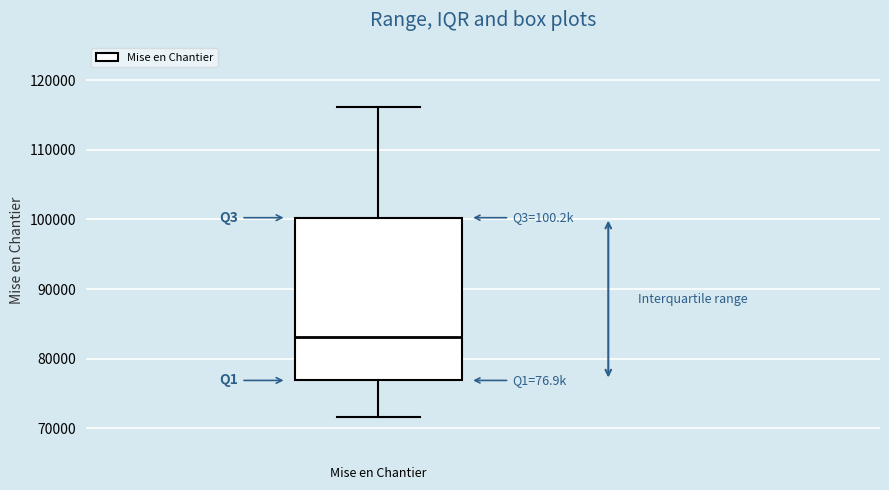

Where does the median line of the box for Mise en Chantier sit on the y-axis? The values are not printed on the chart, so give them approximately, as read against the axis.

83000